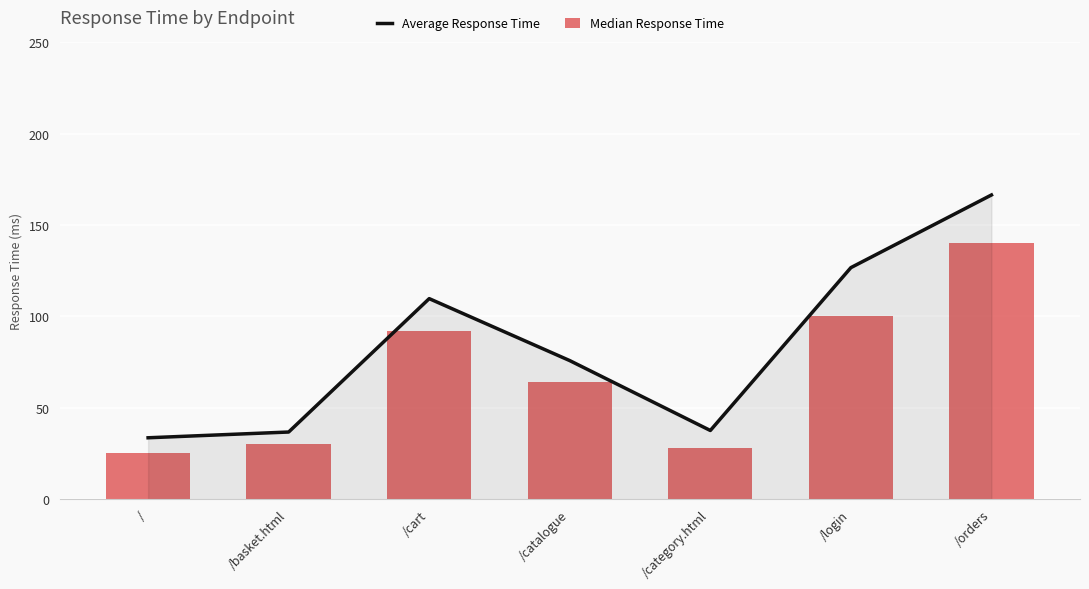

What is the total value across all series at /basket.html?

66.7